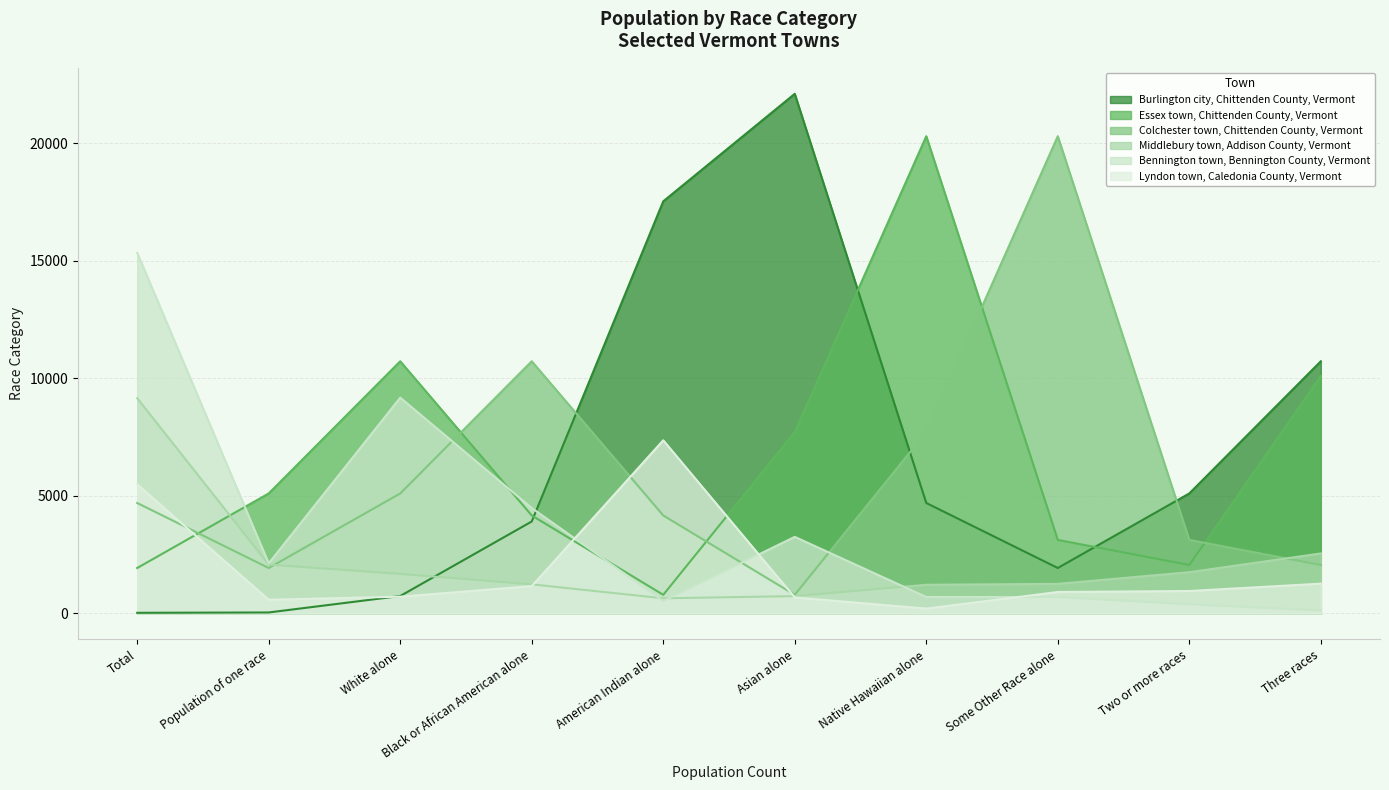

What is the total value across all series at Three races?

26835